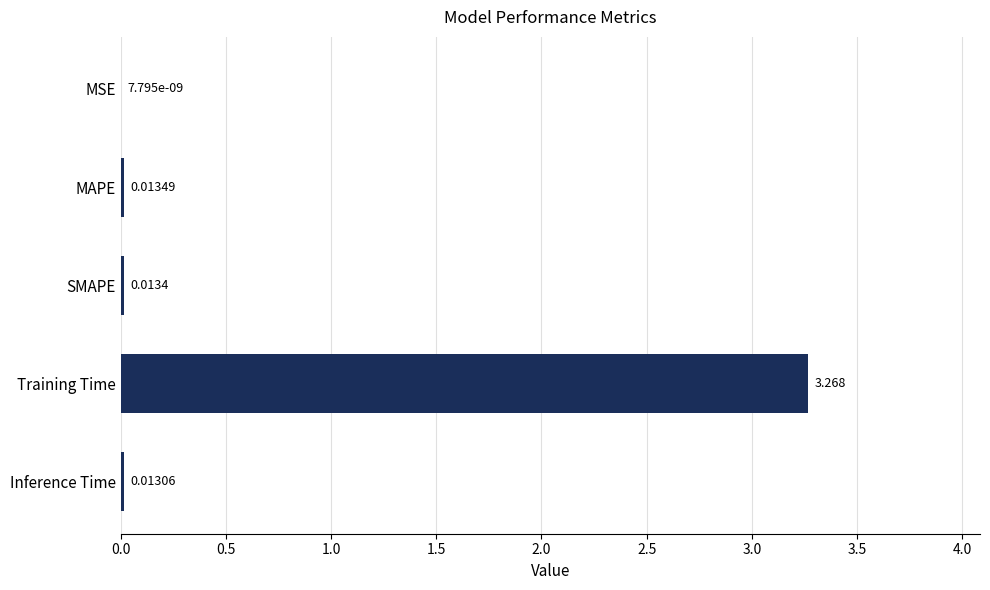

Where is the data nearest to the value 1?

MAPE